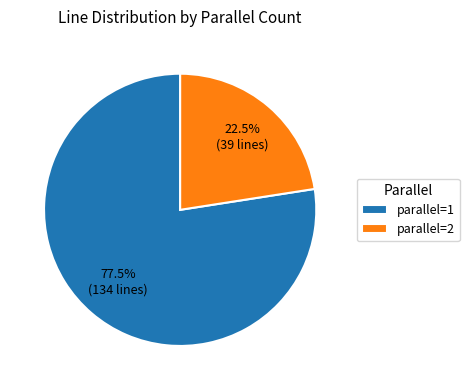

Which has a higher value, parallel=1 or parallel=2?

parallel=1